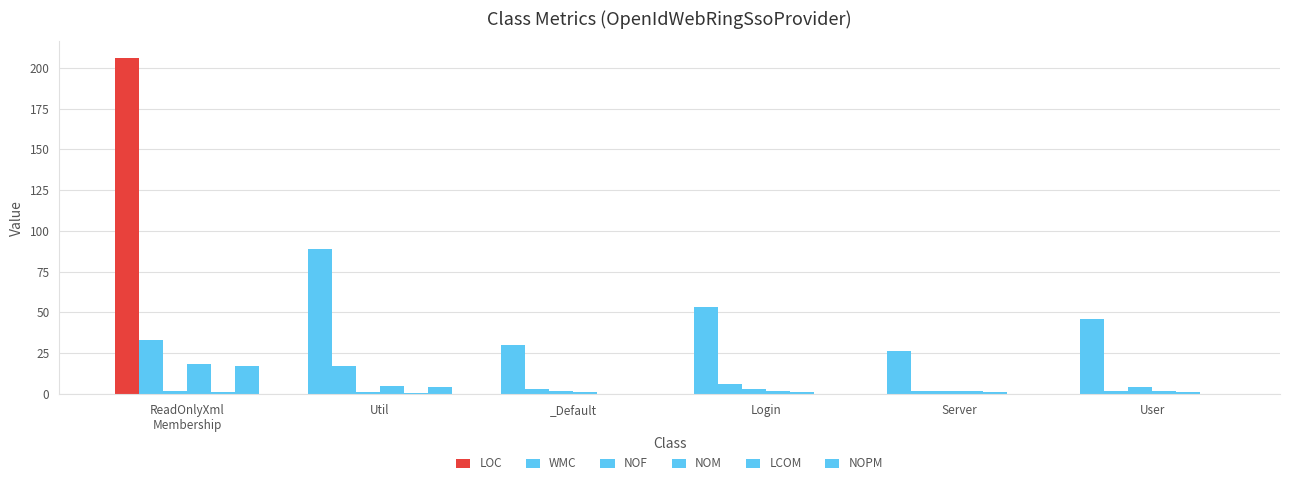

Reading left to right, list all the values displayed in this chart.

LOC: 206.0	89.0	30.0	53.0	26.0	46.0
WMC: 33.0	17.0	3.0	6.0	2.0	2.0
NOF: 2.0	1.0	2.0	3.0	2.0	4.0
NOM: 18.0	5.0	1.0	2.0	2.0	2.0
LCOM: 0.8	0.4	0.0	1.0	1.0	1.0
NOPM: 17.0	4.0	0.0	0.0	0.0	0.0